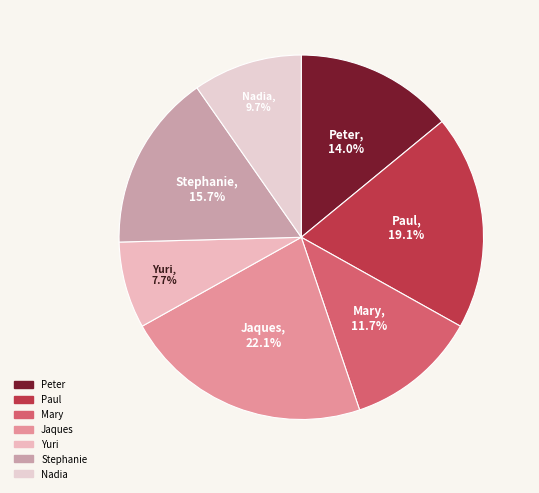

Count the number of slices in the pie.

7